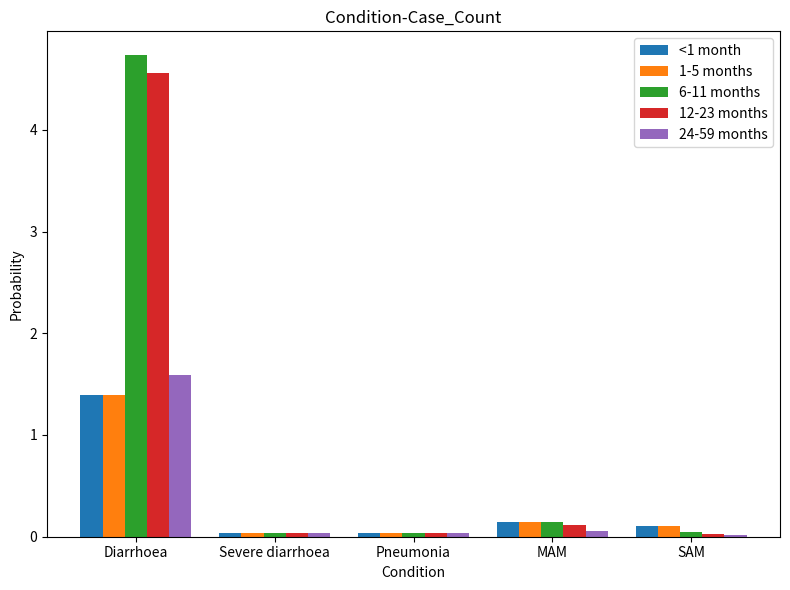

What is the total value across all series at Pneumonia?

0.2